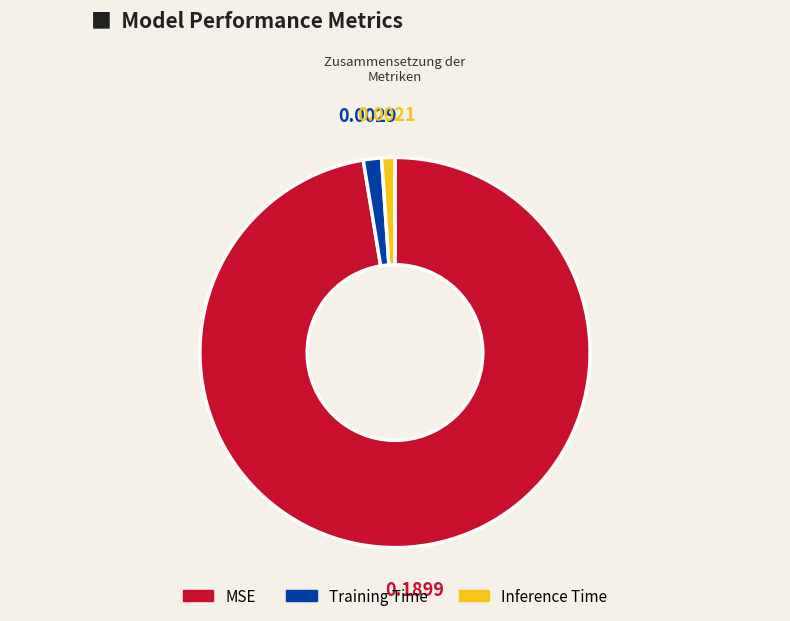

Which has a higher value, Training Time or MSE?

MSE